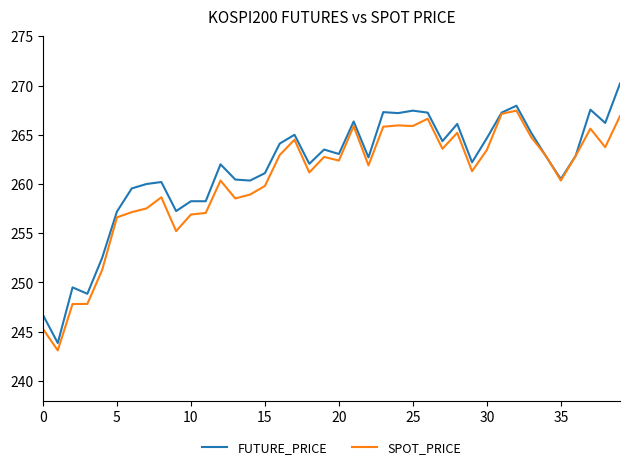

What is the average value of the FUTURE_PRICE series?

261.5